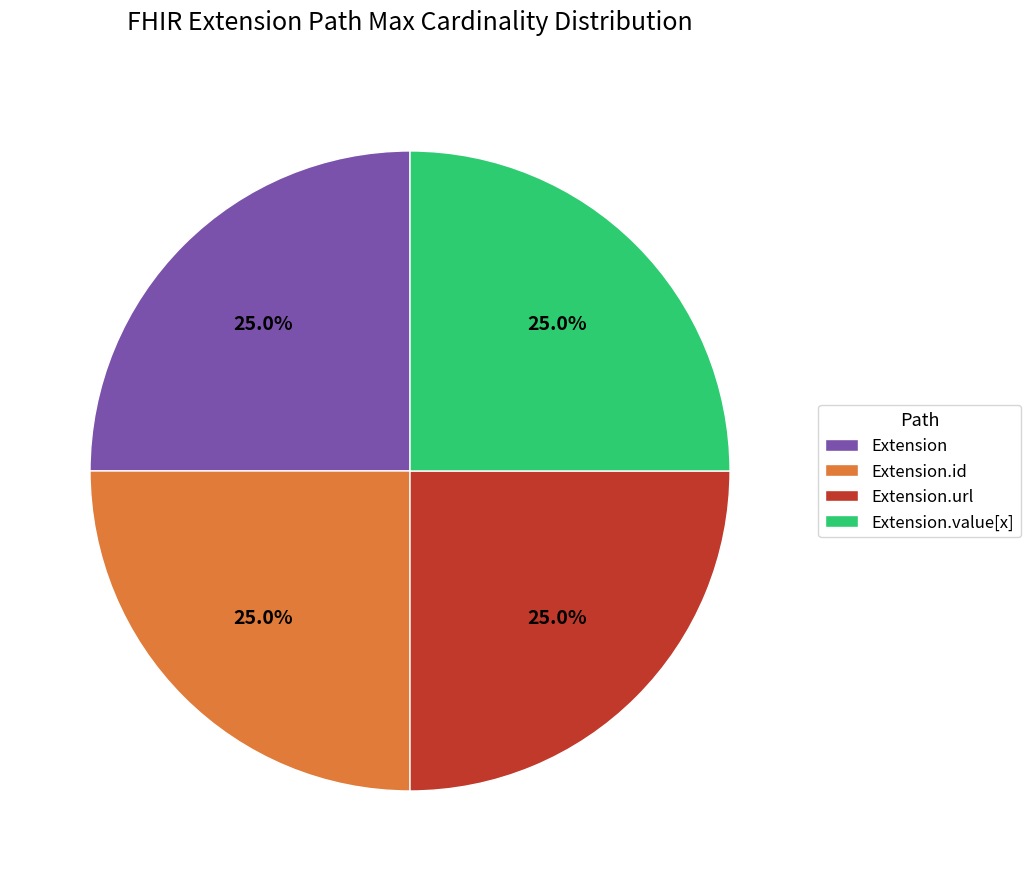

What percentage is NOT represented by Extension?

75.0%